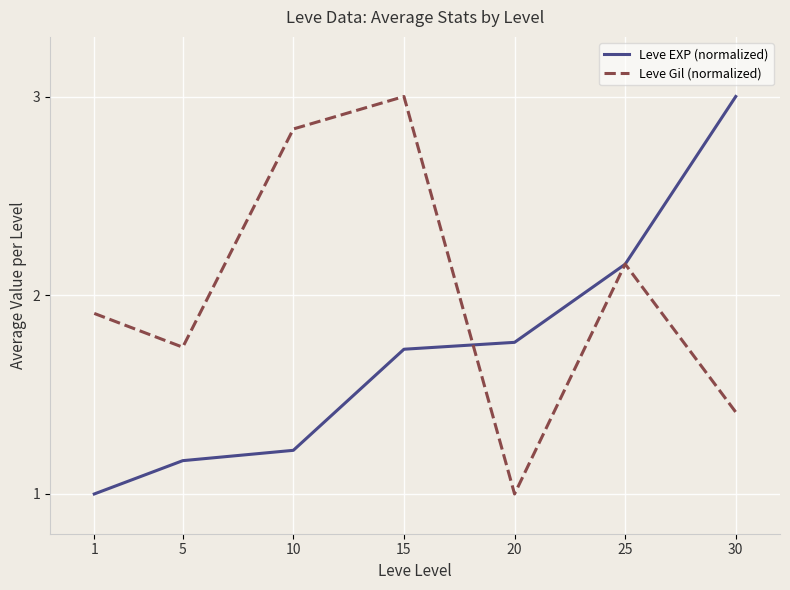

What is the lowest value of the Leve Gil (normalized) series?

1.0